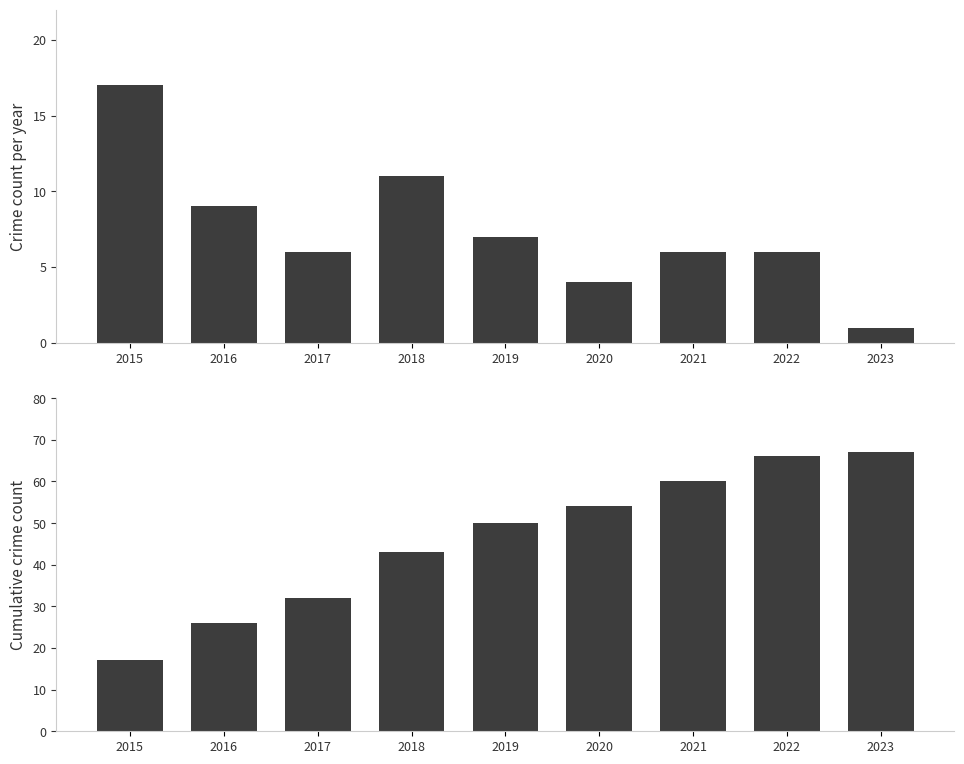

Which series has the widest spread of values?

Cumulative Total